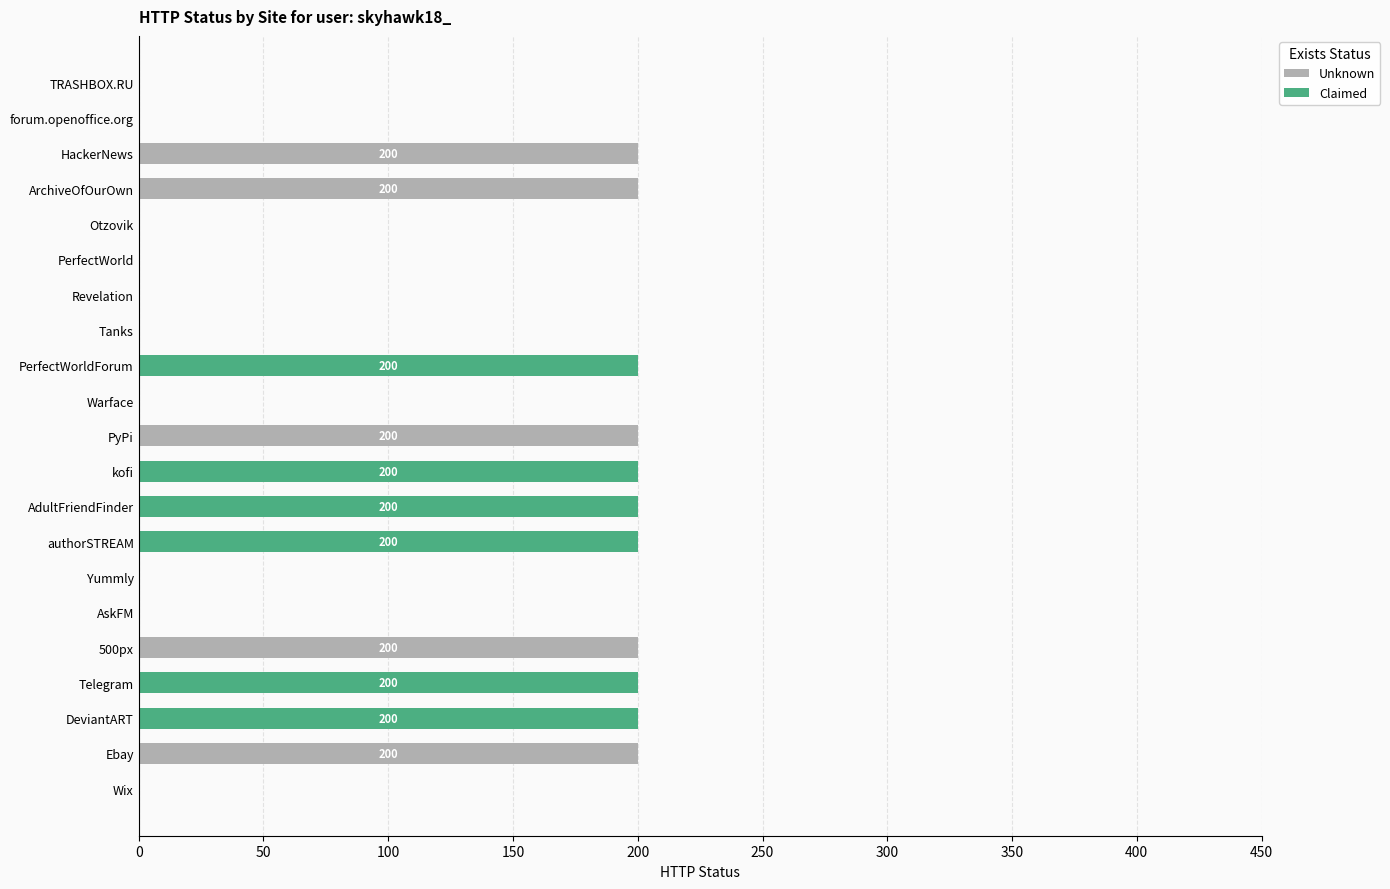

What is the total value across all series at Ebay?

200